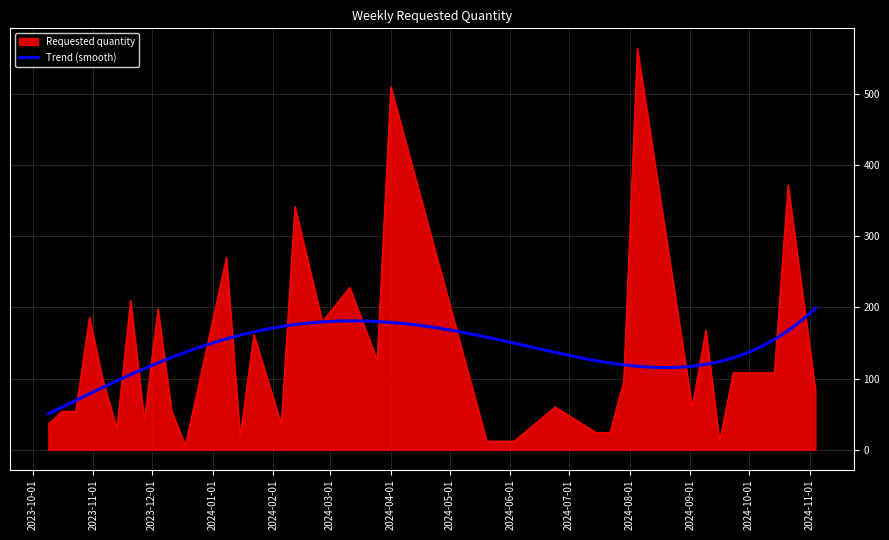

The value at 2024-02-12 is 342. True or false?

True